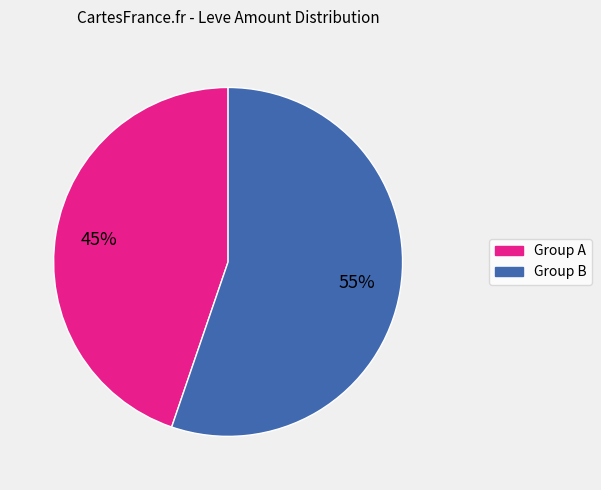

To the nearest percent, what is the difference between the largest and smallest slice percentages?

10%